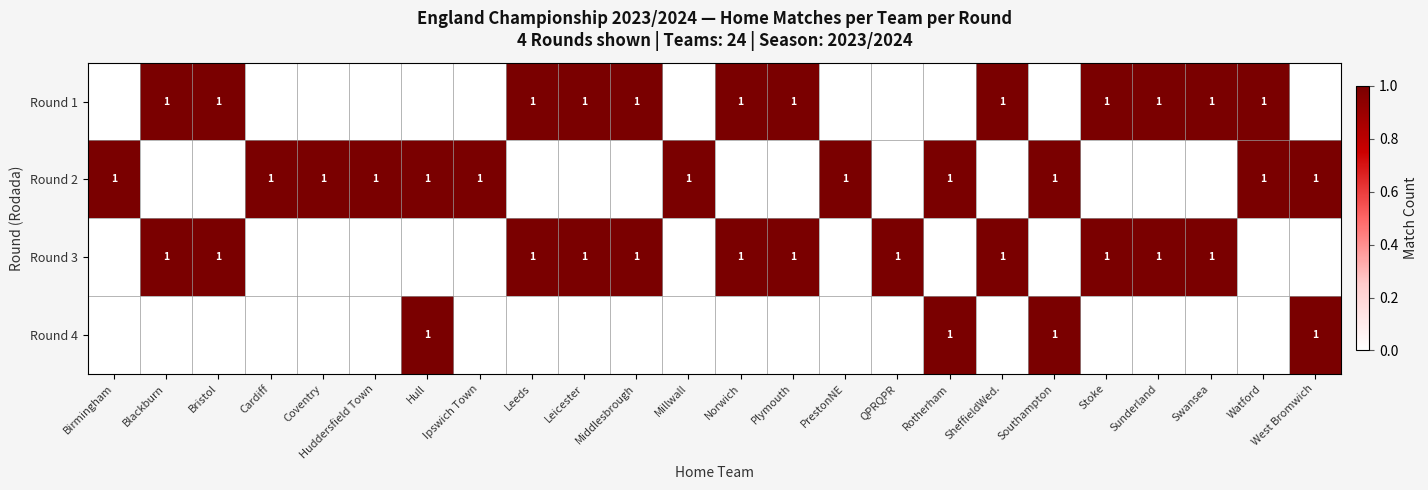

True or false: Round 1 has a value of 1 at Norwich.

True